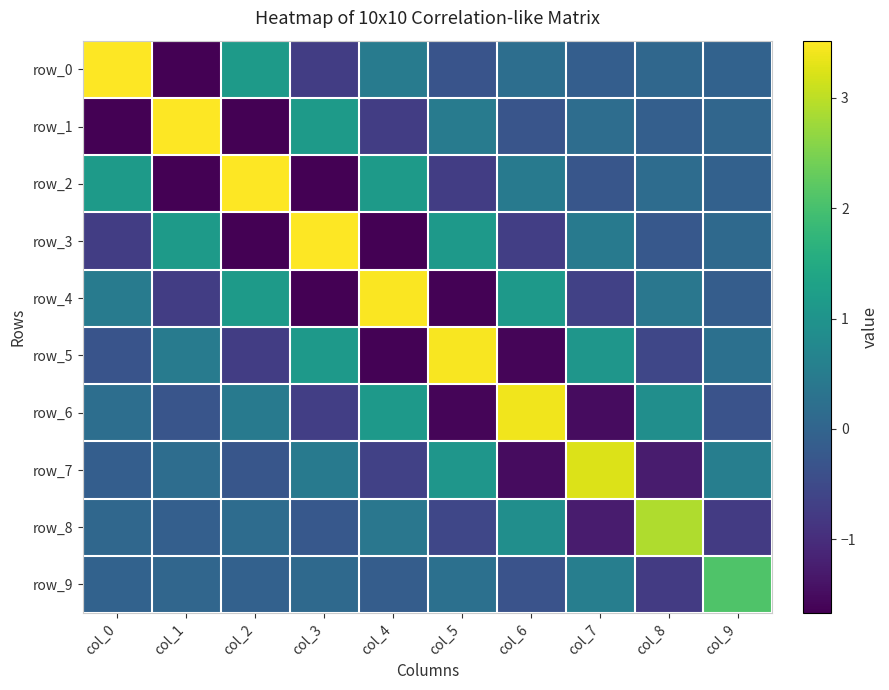

Reading left to right, list all the values displayed in this chart.

row_0: col_0=3.5	col_1=-1.7	col_2=1.2	col_3=-0.7	col_4=0.5	col_5=-0.3	col_6=0.2	col_7=-0.1	col_8=0.1	col_9=-0.0
row_1: col_0=-1.7	col_1=3.5	col_2=-1.7	col_3=1.2	col_4=-0.7	col_5=0.5	col_6=-0.3	col_7=0.2	col_8=-0.1	col_9=0.0
row_2: col_0=1.2	col_1=-1.7	col_2=3.5	col_3=-1.7	col_4=1.2	col_5=-0.7	col_6=0.5	col_7=-0.3	col_8=0.2	col_9=-0.1
row_3: col_0=-0.7	col_1=1.2	col_2=-1.7	col_3=3.5	col_4=-1.7	col_5=1.1	col_6=-0.7	col_7=0.5	col_8=-0.2	col_9=0.1
row_4: col_0=0.5	col_1=-0.7	col_2=1.2	col_3=-1.7	col_4=3.5	col_5=-1.6	col_6=1.1	col_7=-0.7	col_8=0.4	col_9=-0.1
row_5: col_0=-0.3	col_1=0.5	col_2=-0.7	col_3=1.1	col_4=-1.6	col_5=3.5	col_6=-1.6	col_7=1.1	col_8=-0.6	col_9=0.2
row_6: col_0=0.2	col_1=-0.3	col_2=0.5	col_3=-0.7	col_4=1.1	col_5=-1.6	col_6=3.4	col_7=-1.5	col_8=0.9	col_9=-0.3
row_7: col_0=-0.1	col_1=0.2	col_2=-0.3	col_3=0.5	col_4=-0.7	col_5=1.1	col_6=-1.5	col_7=3.3	col_8=-1.3	col_9=0.6
row_8: col_0=0.1	col_1=-0.1	col_2=0.2	col_3=-0.2	col_4=0.4	col_5=-0.6	col_6=0.9	col_7=-1.3	col_8=2.9	col_9=-0.8
row_9: col_0=-0.0	col_1=0.0	col_2=-0.1	col_3=0.1	col_4=-0.1	col_5=0.2	col_6=-0.3	col_7=0.6	col_8=-0.8	col_9=2.1